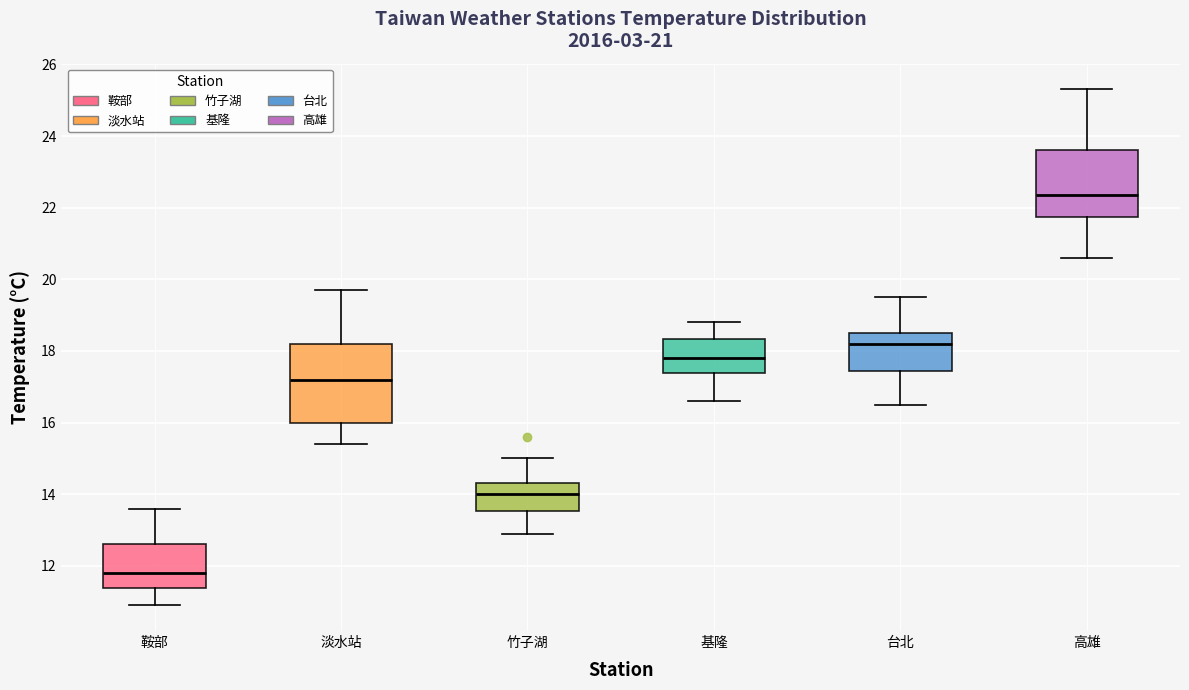

Which box is the tallest, from its lower edge to its upper edge?

淡水站